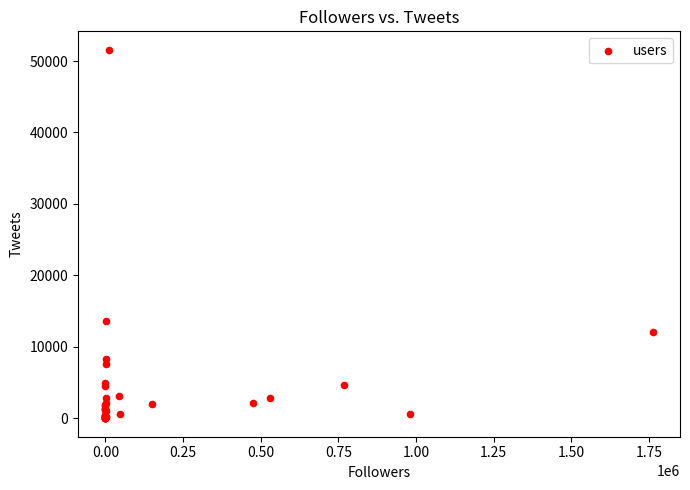

What Y value in the scatter plot is closest to 25789?

13622